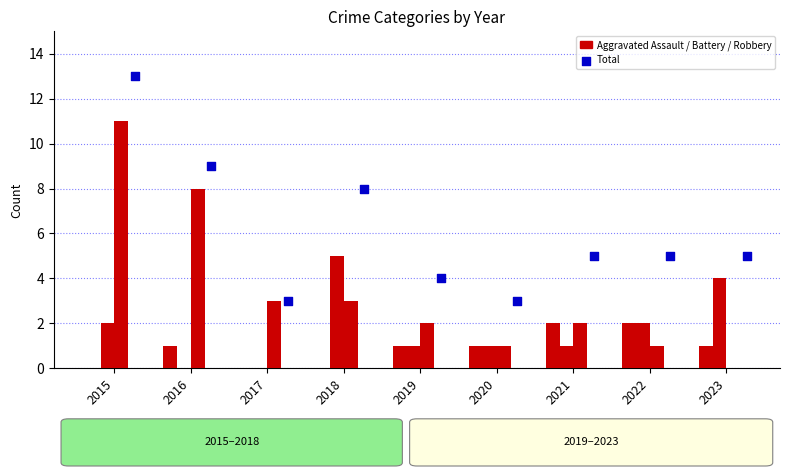

Is the value of Total at 2019 greater than the value of Aggravated Battery at 2017?

Yes